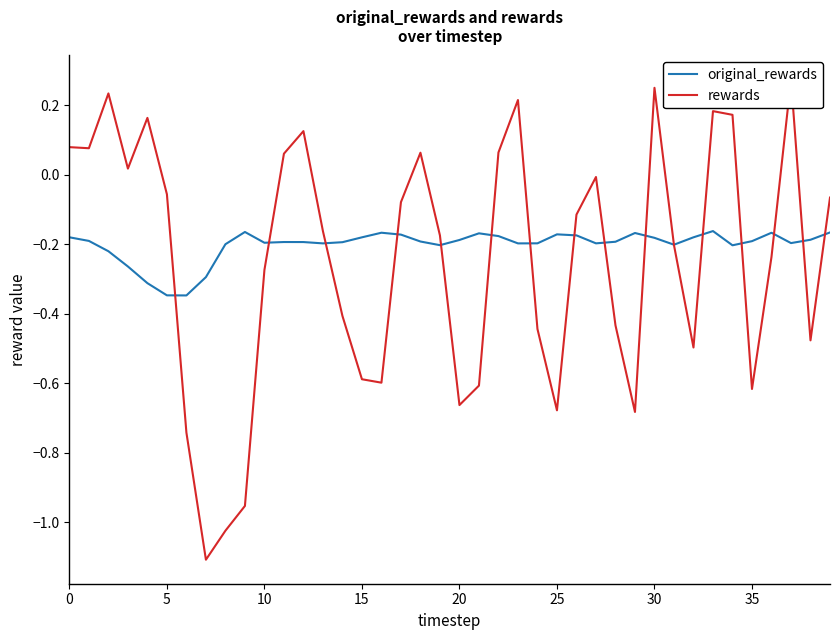

How many lines are shown in the chart?

2